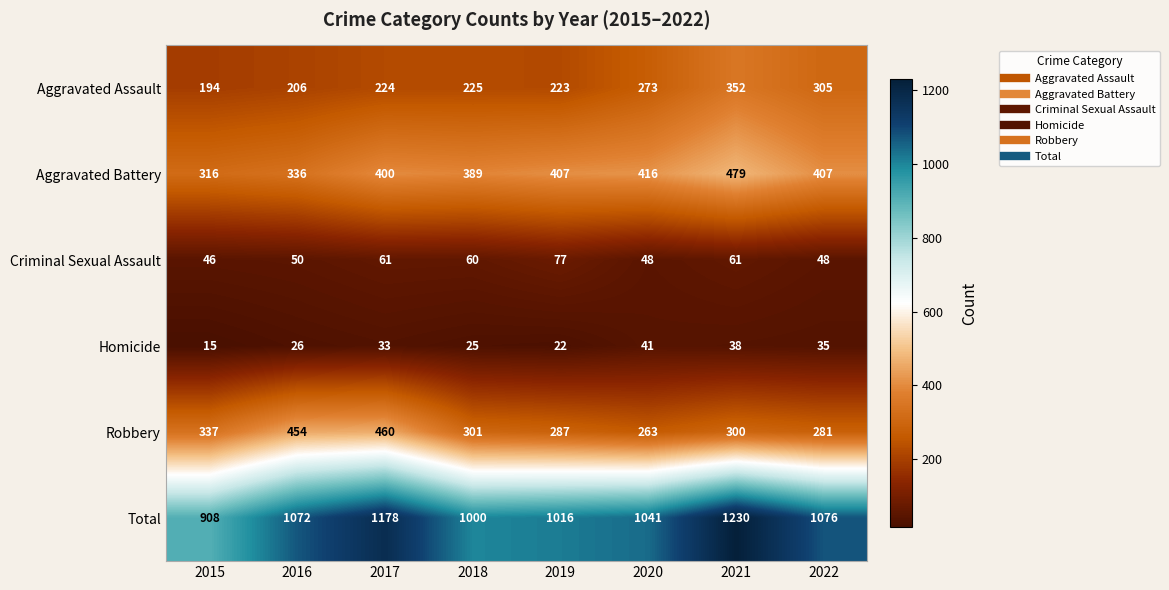

The value of Total at 2020 is 1041. True or false?

True